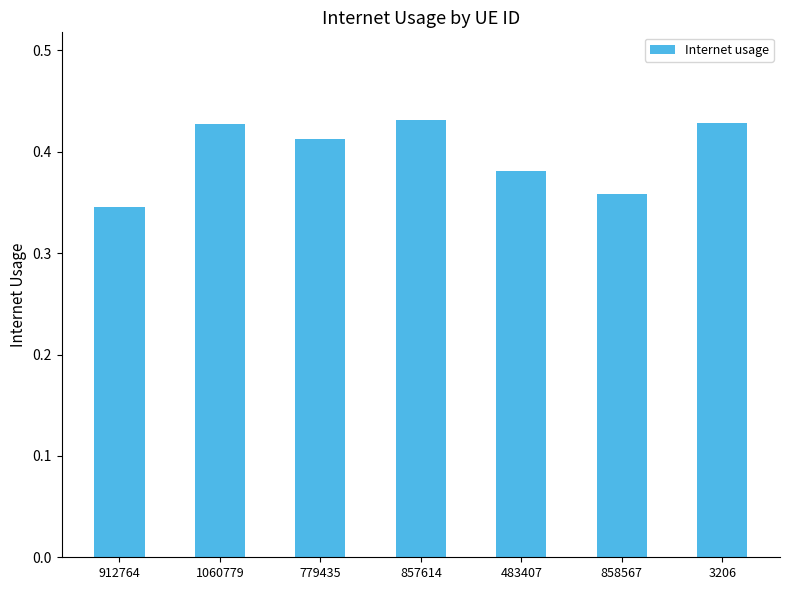

What is the difference between the second highest and second lowest values?

0.1